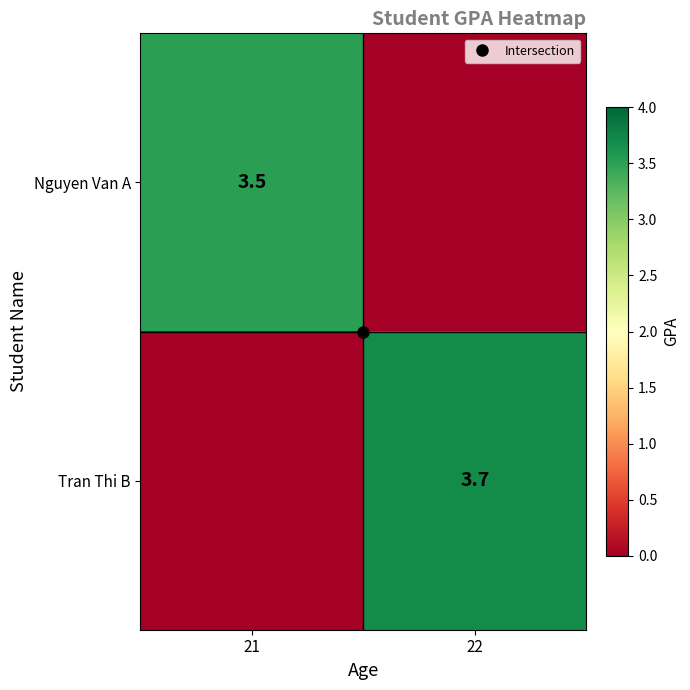

How many values in Nguyen Van A are above zero?

1